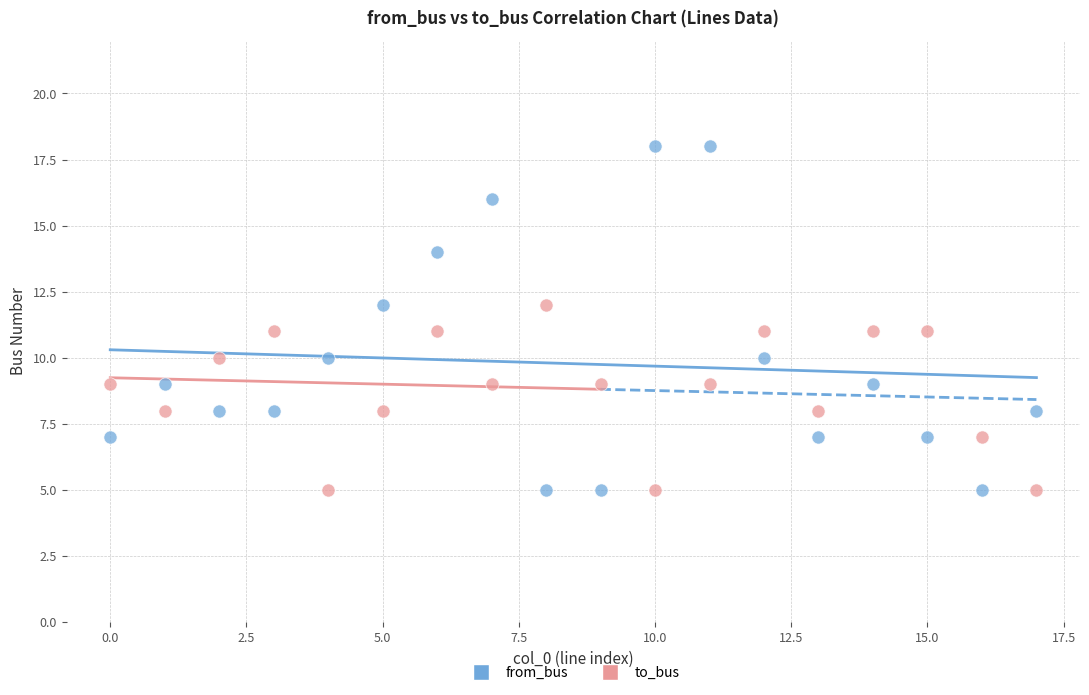

Which series has the widest spread of Y values?

from_bus